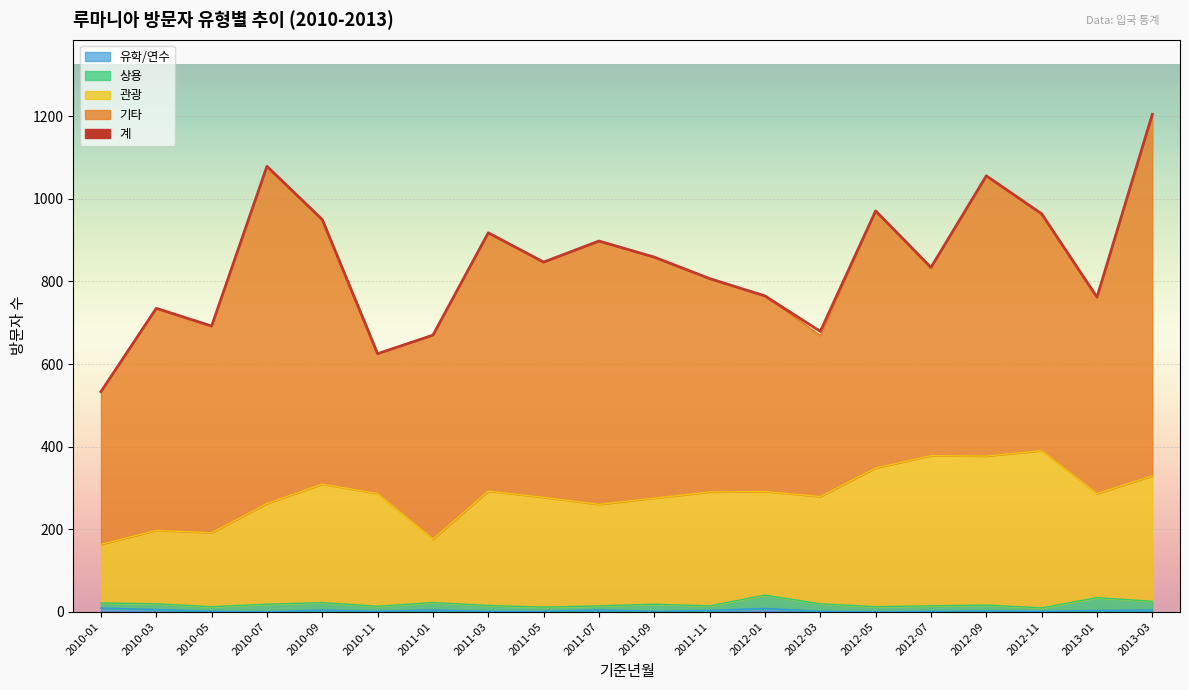

Which has a higher value, 2010-01 or 2011-03?

2011-03